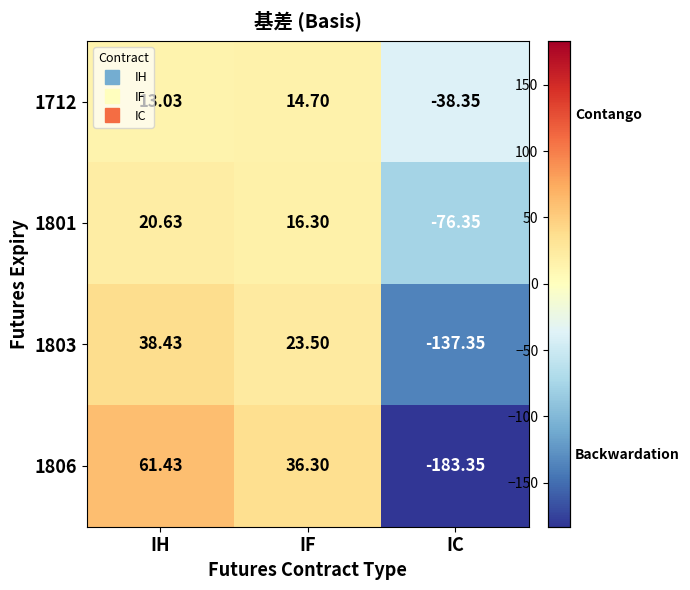

At which category is the sum across all series the highest?

IH